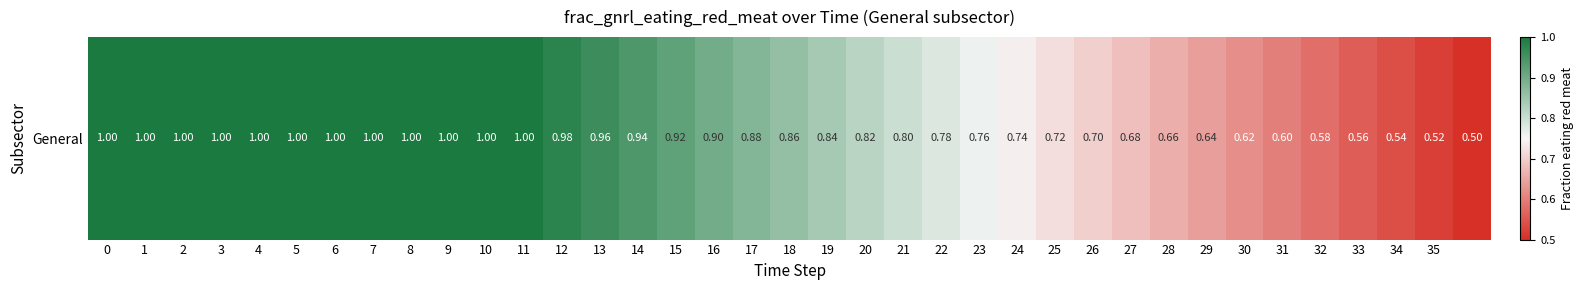

The chart shows a value of 0.4 at 6. True or false?

False